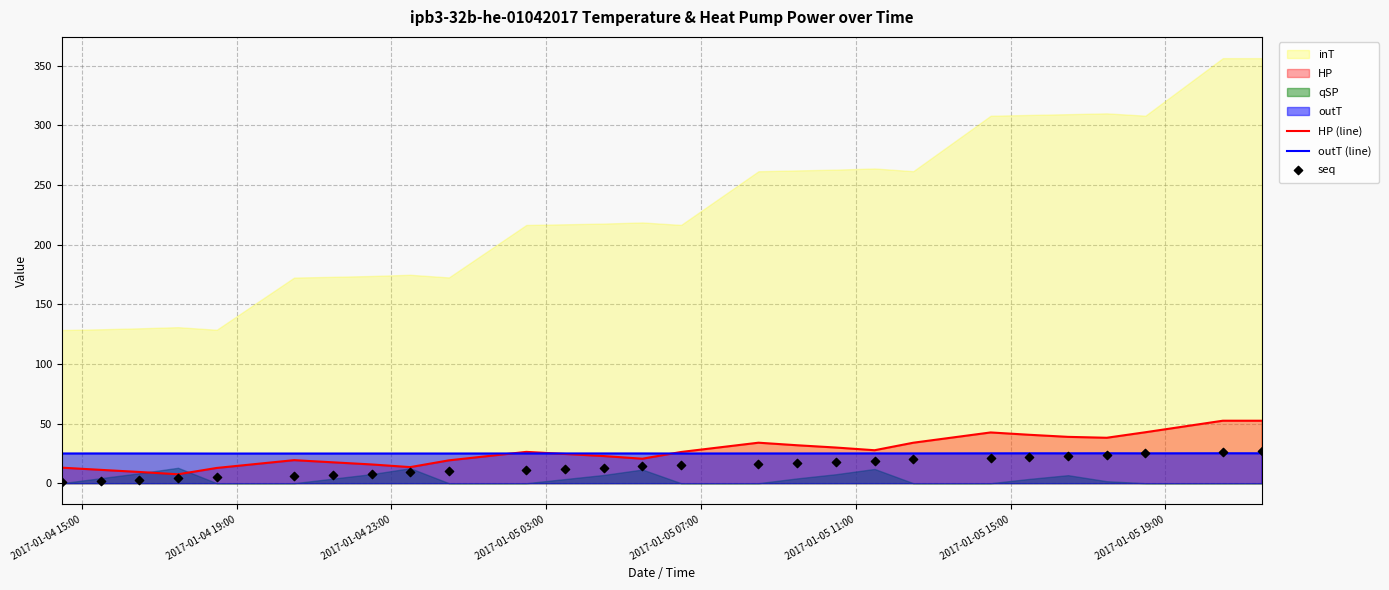

At how many categories does at least one series exceed 30?

10